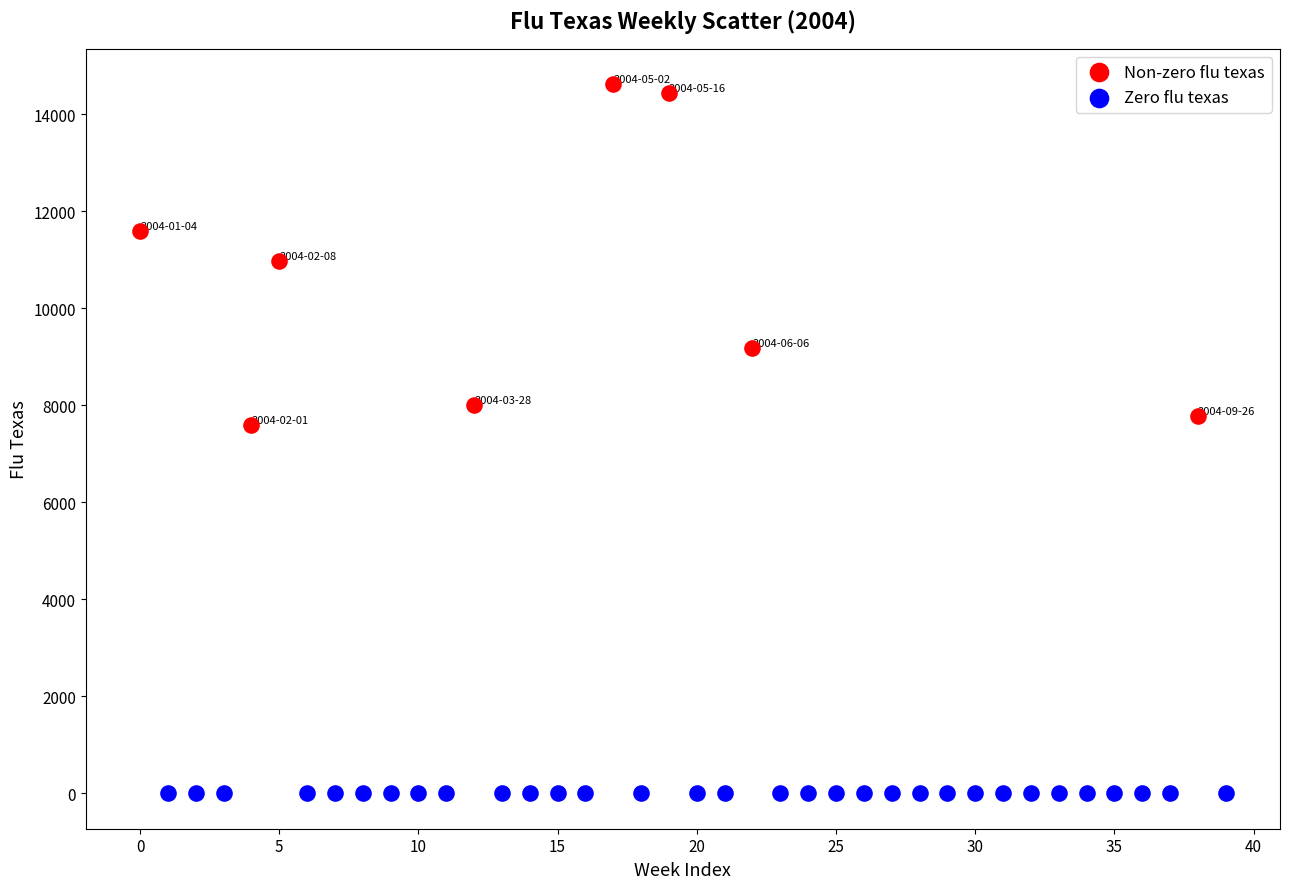

Which series contains the highest Y value?

Non-zero flu texas